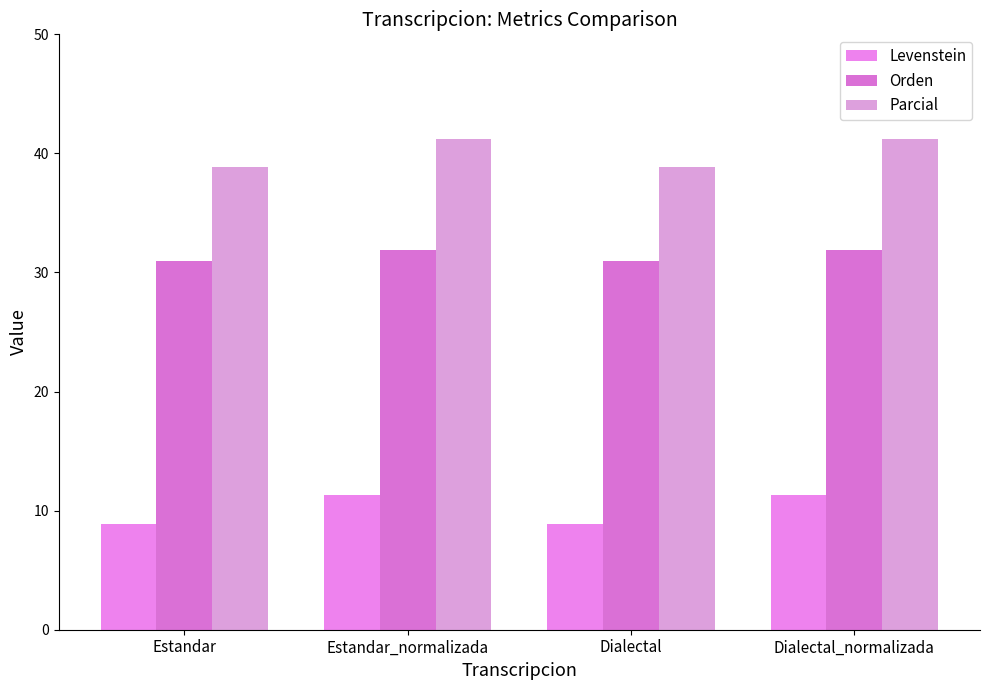

Reading left to right, transcribe all the data shown in this chart.

Levenstein: Estandar=8.9	Estandar_normalizada=11.3	Dialectal=8.9	Dialectal_normalizada=11.3
Orden: Estandar=31.0	Estandar_normalizada=31.9	Dialectal=31.0	Dialectal_normalizada=31.9
Parcial: Estandar=38.9	Estandar_normalizada=41.2	Dialectal=38.9	Dialectal_normalizada=41.2